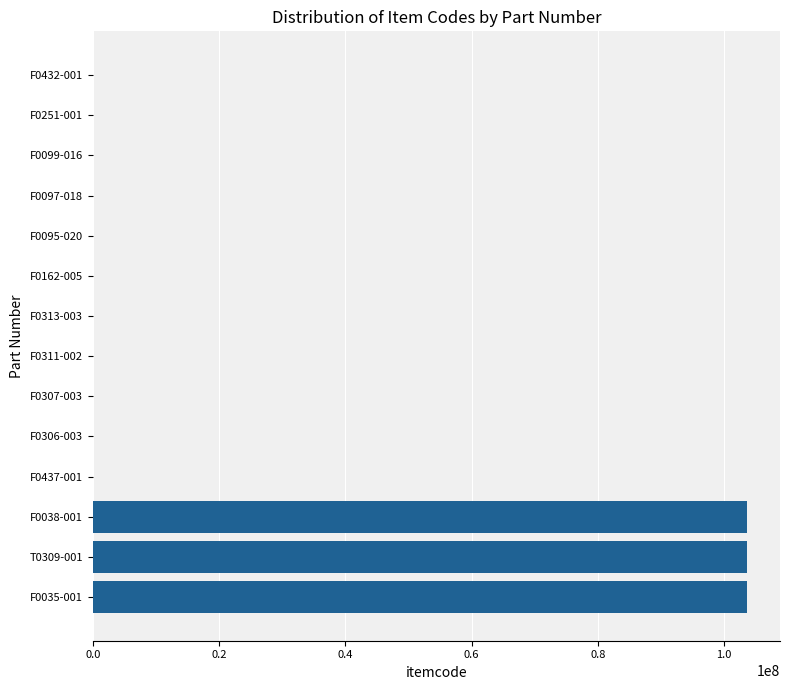

What is the sum of all values?

311181191